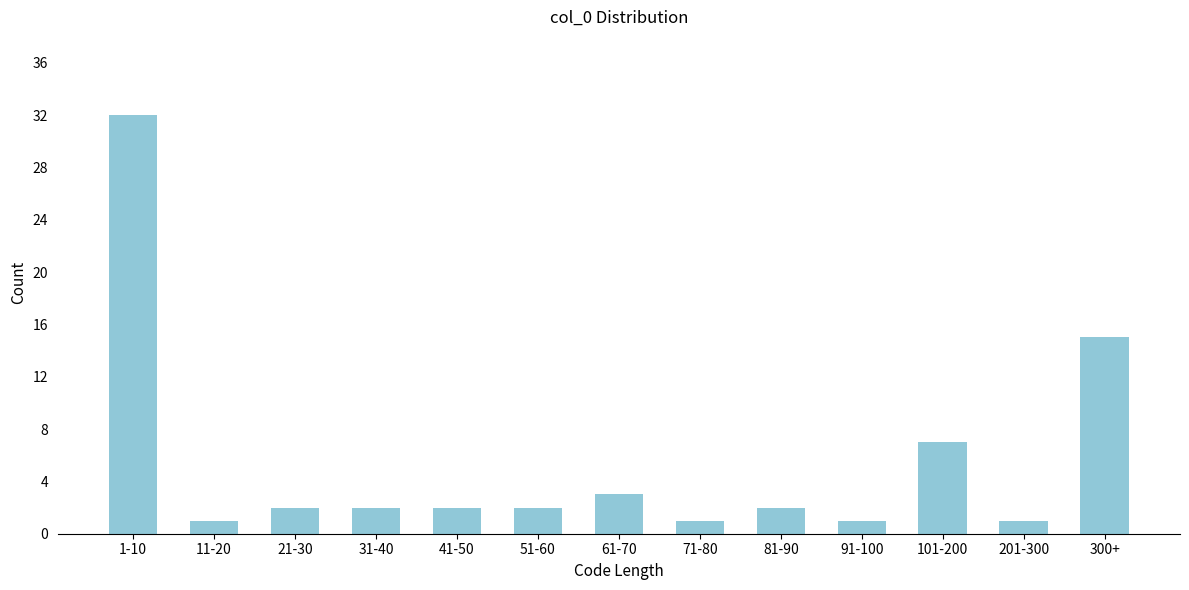

Reading left to right, transcribe all the data shown in this chart.

1-10=32	11-20=1	21-30=2	31-40=2	41-50=2	51-60=2	61-70=3	71-80=1	81-90=2	91-100=1	101-200=7	201-300=1	300+=15